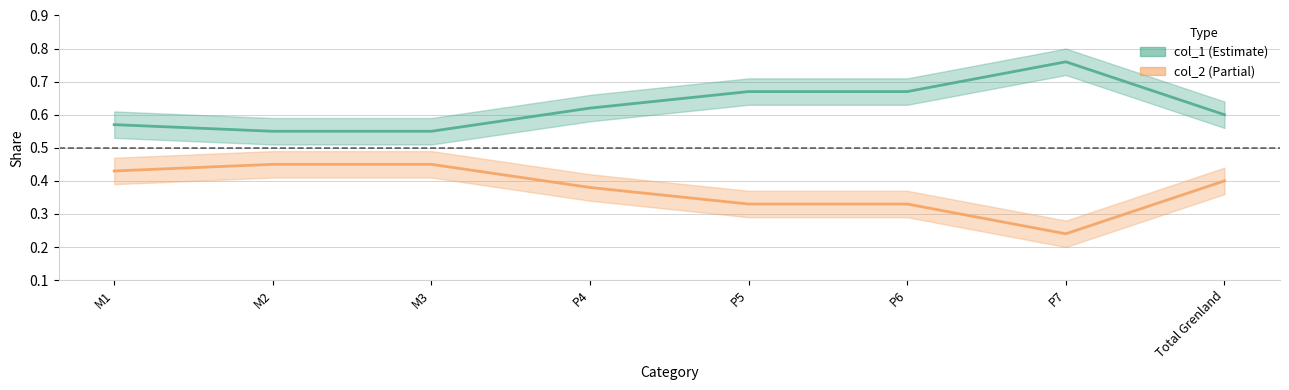

Which category has the lowest value across all series?

P7